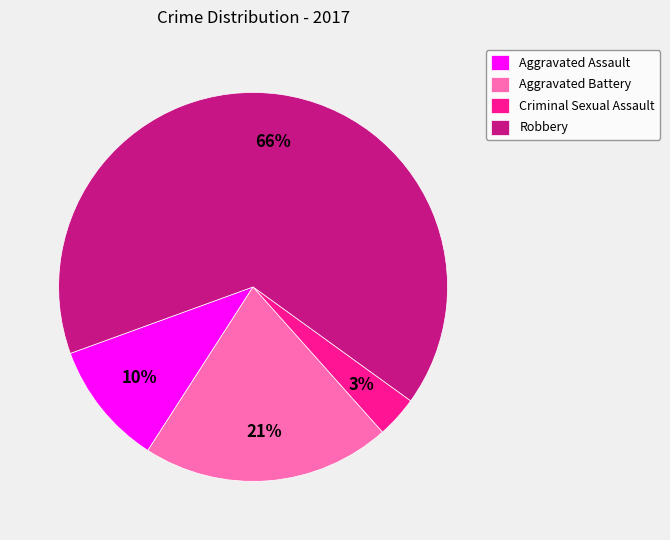

Between Aggravated Battery and Robbery, which is larger?

Robbery